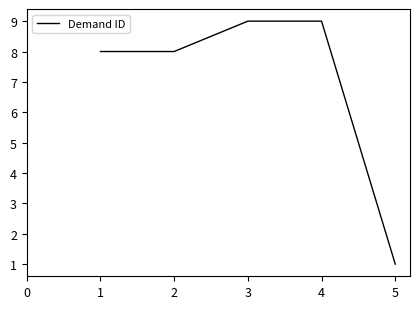

What is the difference between the maximum and minimum values?

8